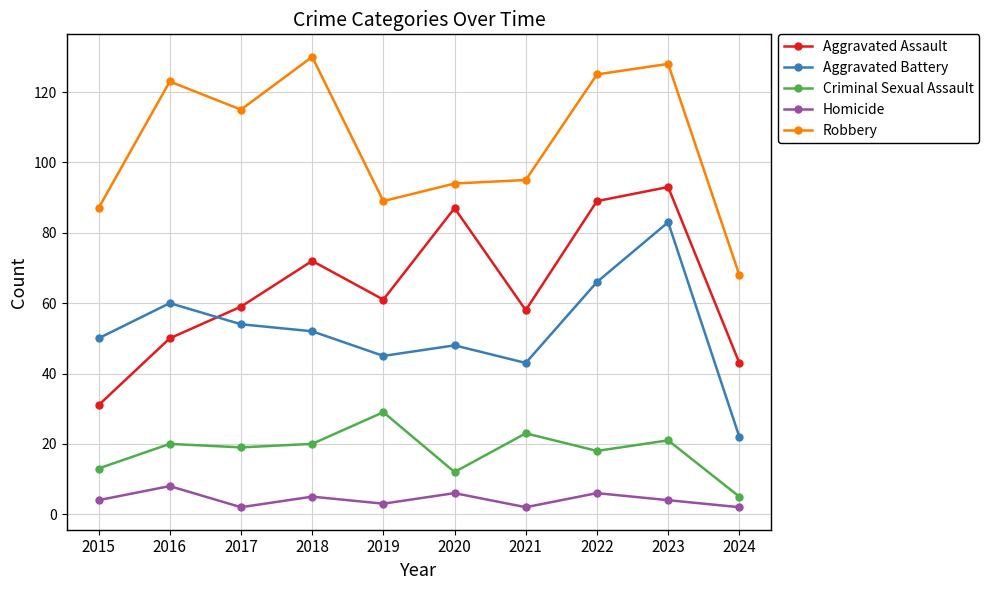

Is it true that Homicide equals 8 at 2016?

True